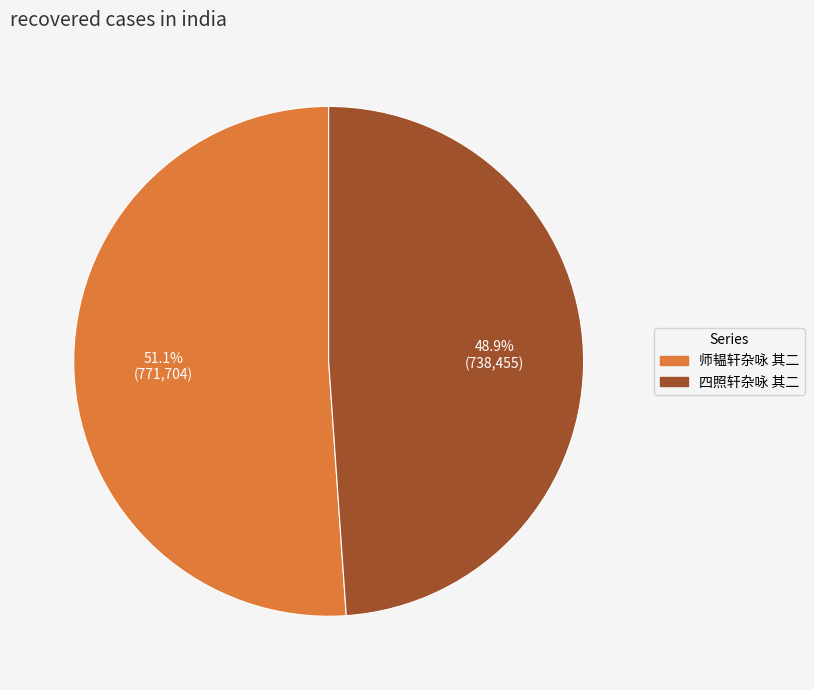

To the nearest percent, what percentage of the pie is 四照轩杂咏 其二?

49%